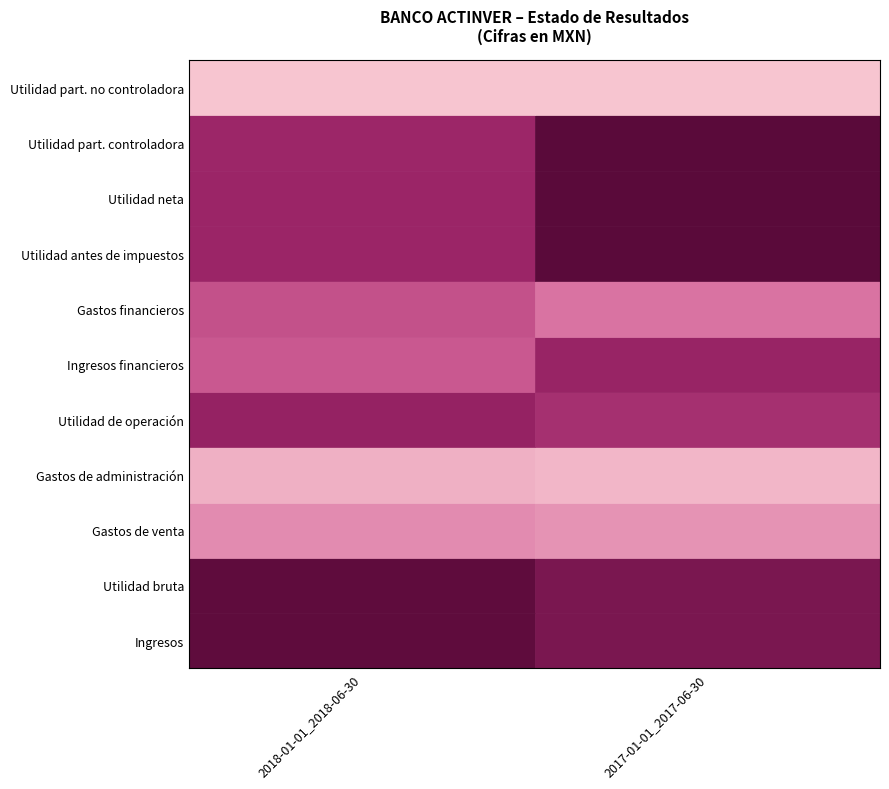

True or false: 2017-01-01_2017-06-30 has a value of 8.5 at 2017-01-01_2017-06-30.

True